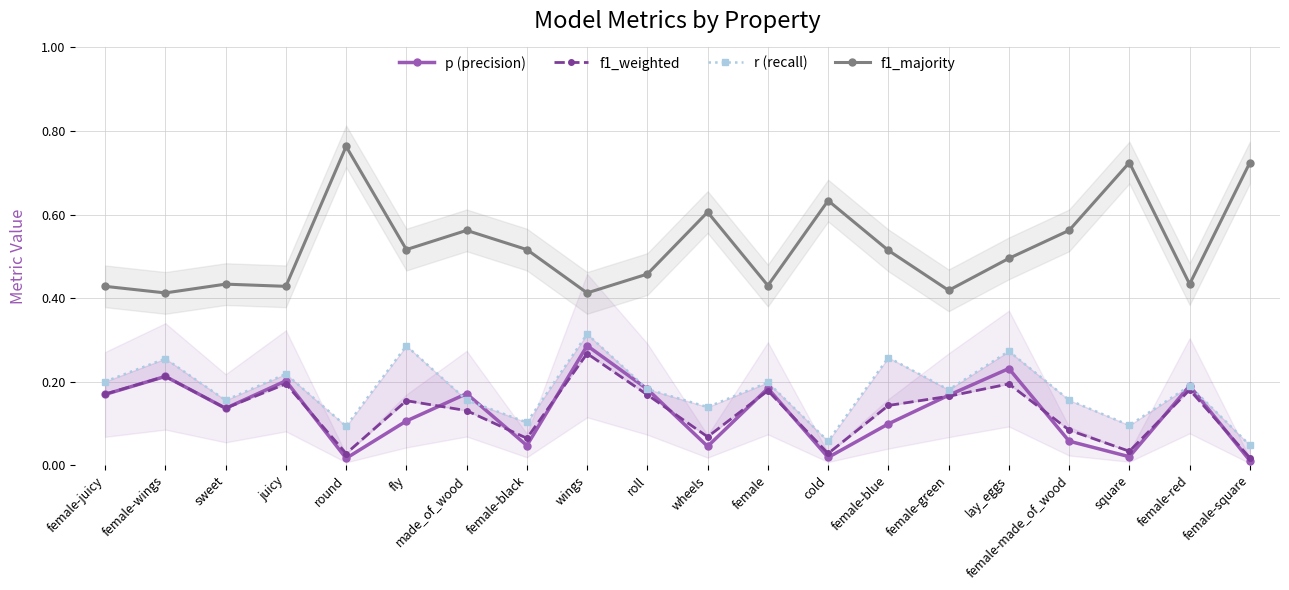

What is the label of the 3rd point from the left?

sweet